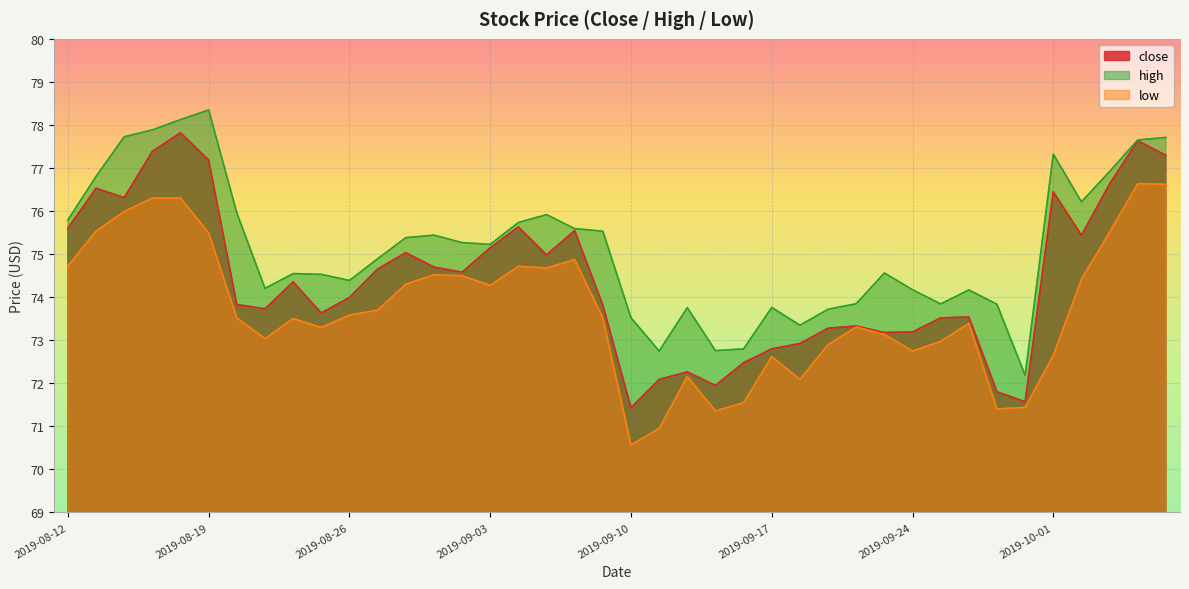

What is the sum of the close values at 2019-10-03 and 2019-08-21?

150.4